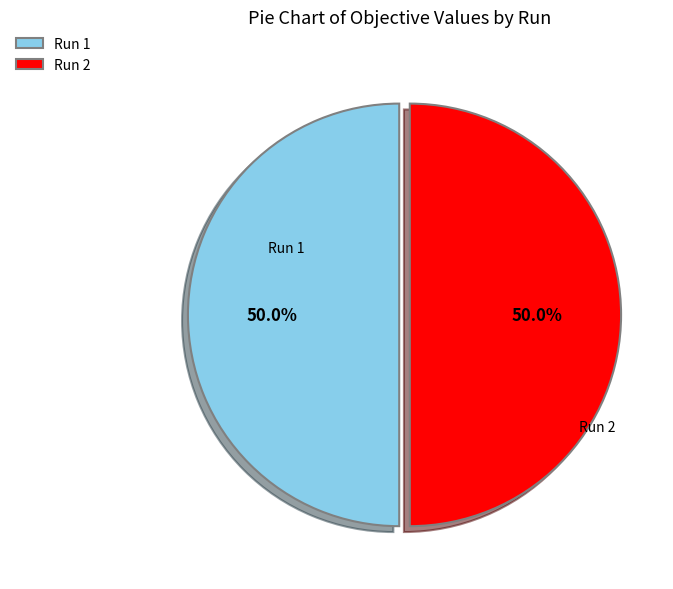

What percentage is the Run 2 slice, to the nearest percent?

50%